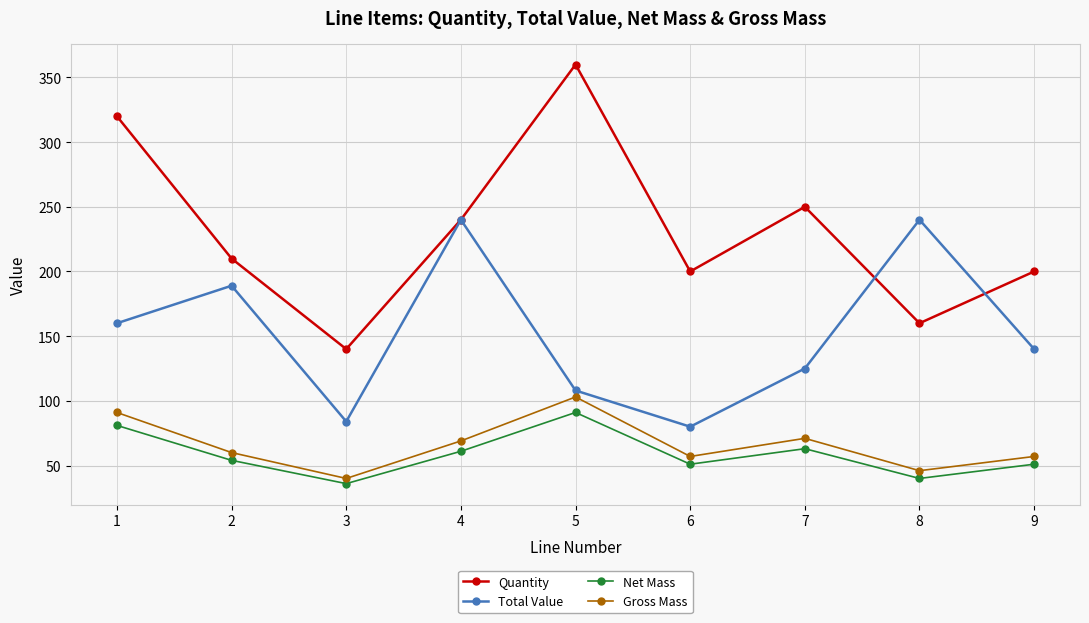

Which series has the largest range (max minus min)?

Quantity